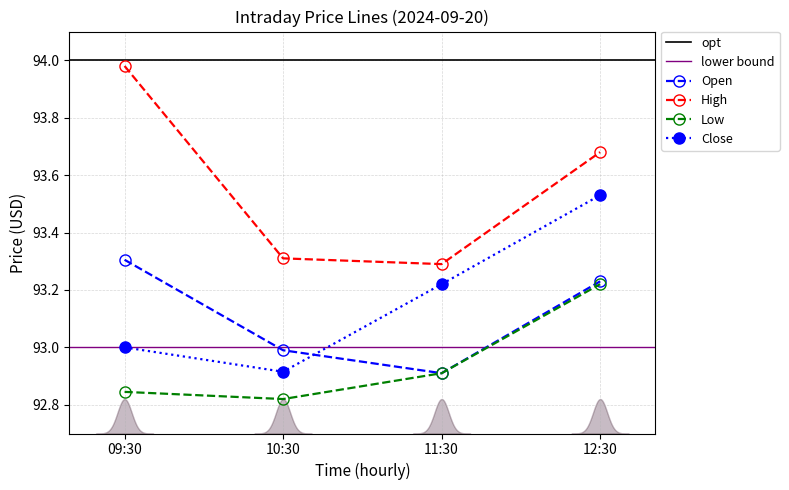

How many data points does each series have?

4